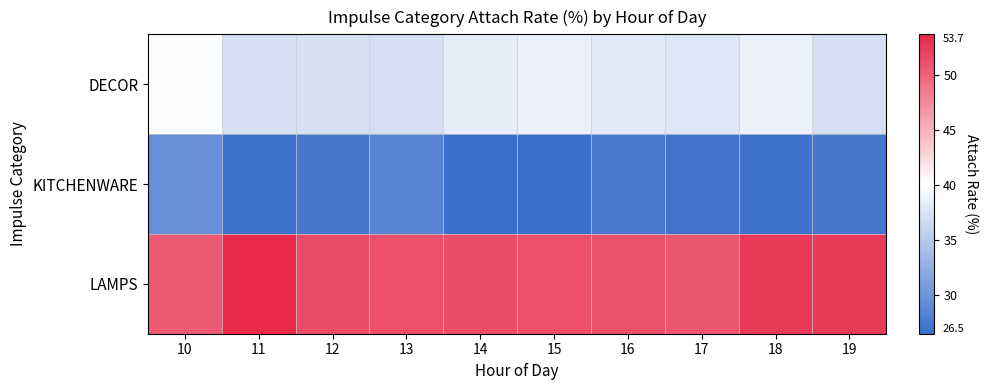

At 12, list the series in order from largest to smallest.

LAMPS, DECOR, KITCHENWARE